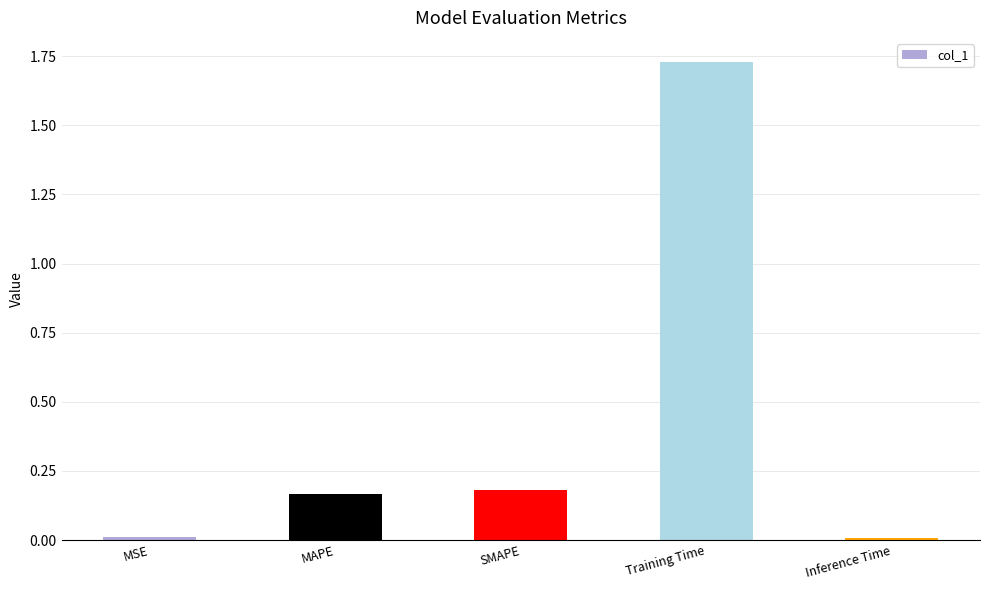

Count the number of categories in the chart.

5